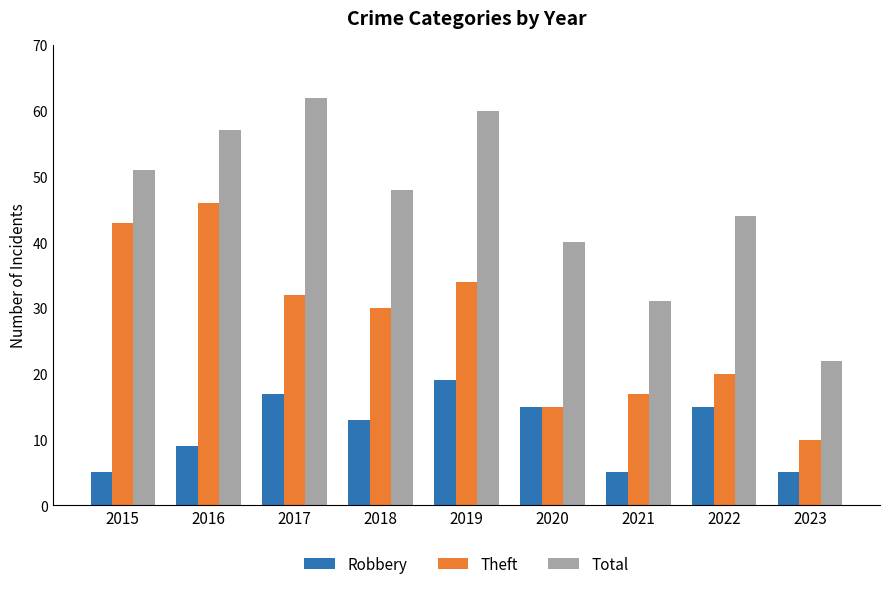

List the series in order of their overall mean, highest first.

Total, Theft, Robbery